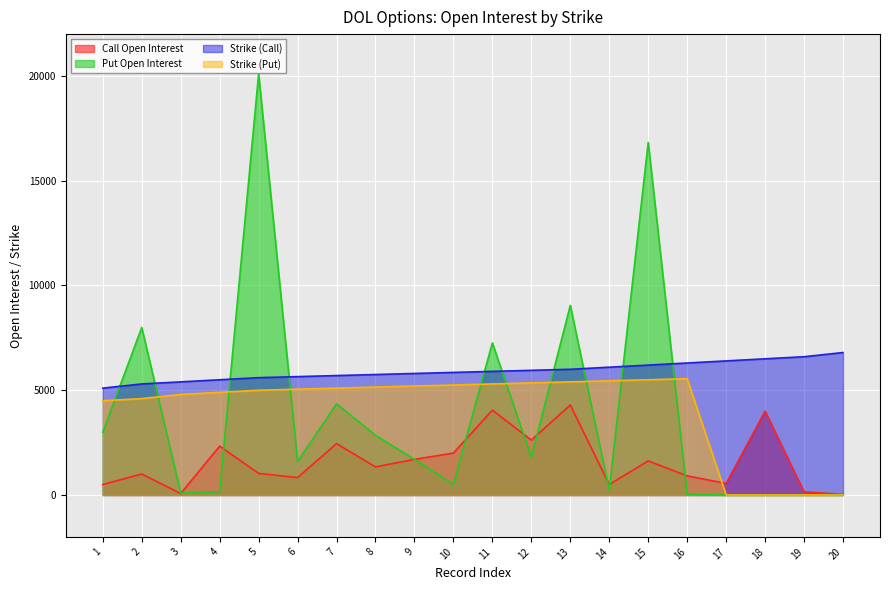

Where does the Strike (Call) series first go above 5900?

12